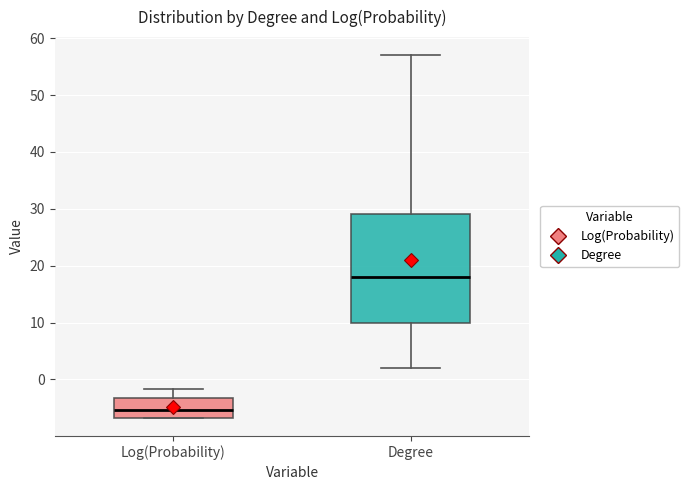

Reading left to right, read every box against the y-axis: the position of its median line, the range the box covers, and the ends of its whiskers. The values are not printed on the chart, so give them approximately, as read against the axis.

Log(Probability): median -5, box -7 to -3, whiskers -7 to -2
Degree: median 18, box 10 to 29, whiskers 2 to 57